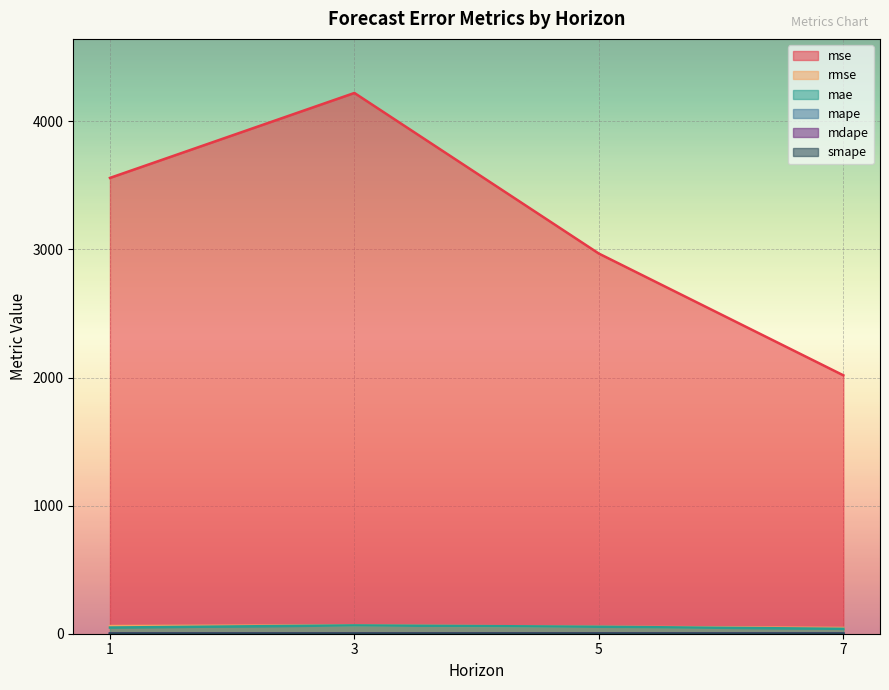

True or false: mae and mdape intersect in this chart.

False